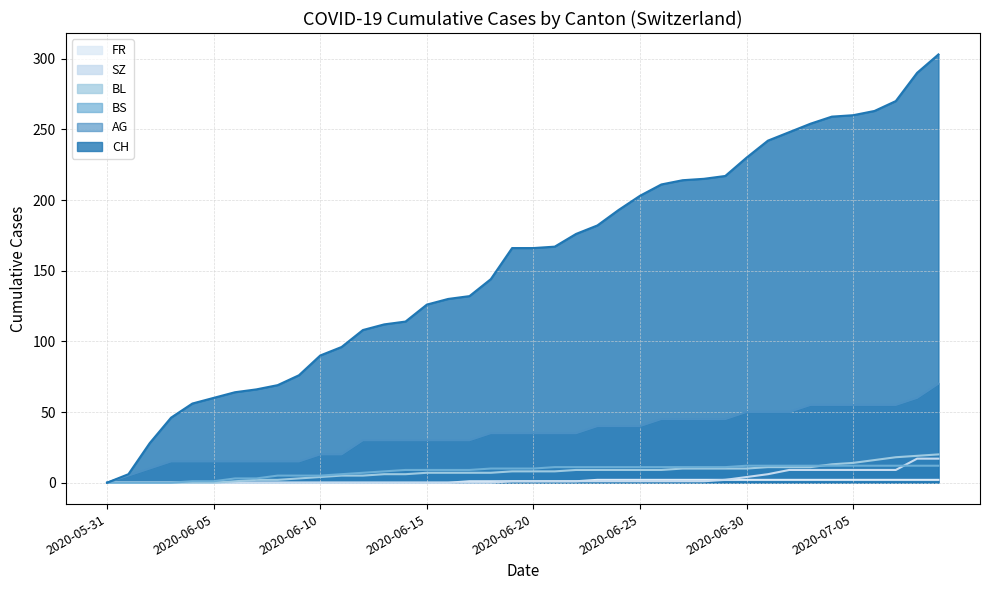

The value of BS at 2020-07-06 is 16. True or false?

False